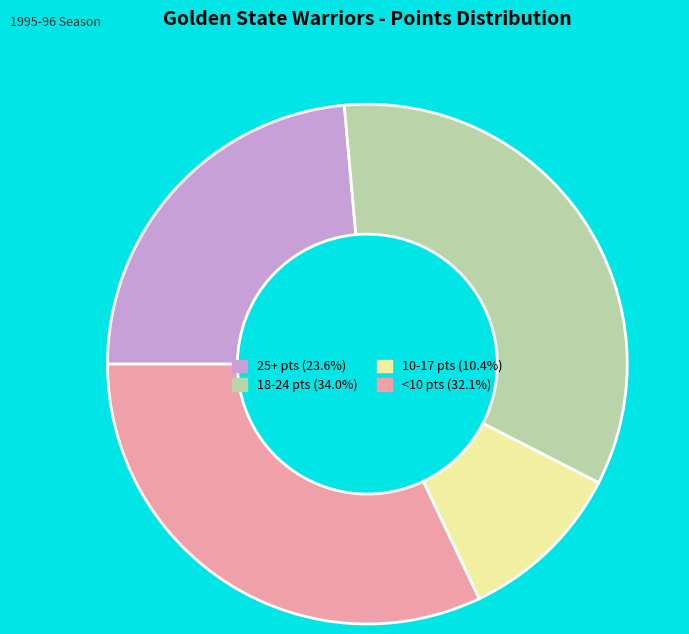

Does any single category account for the majority?

No